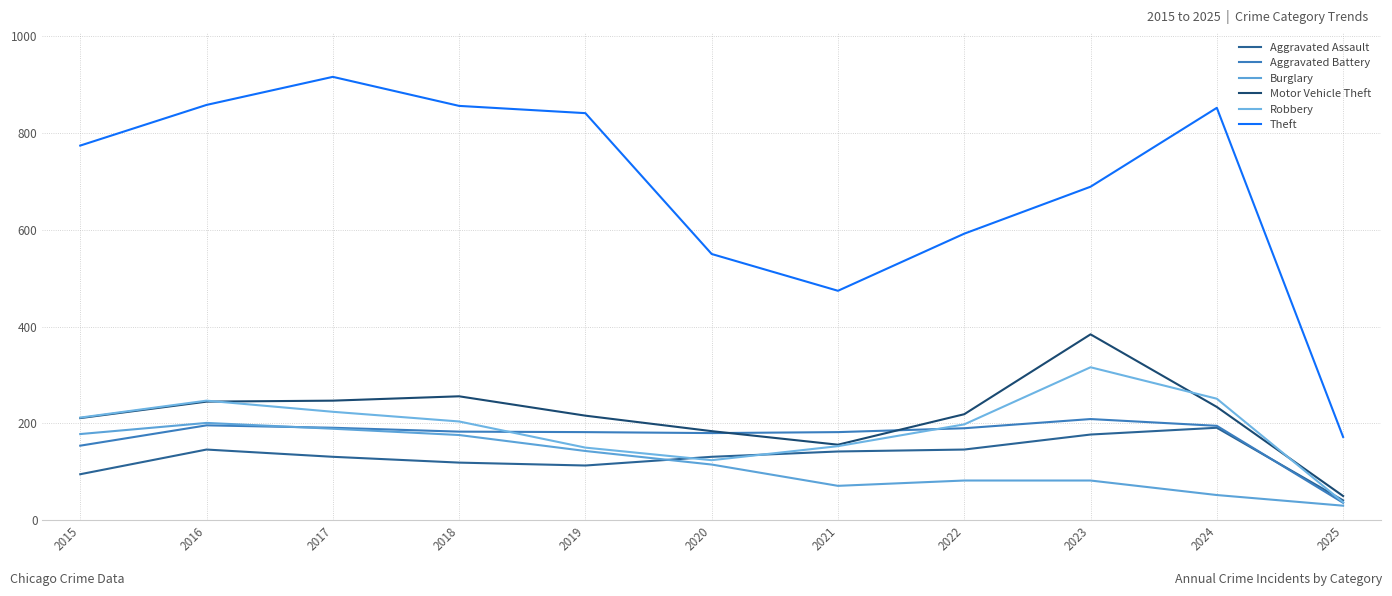

Where is Aggravated Assault nearest to the value 116?

2018